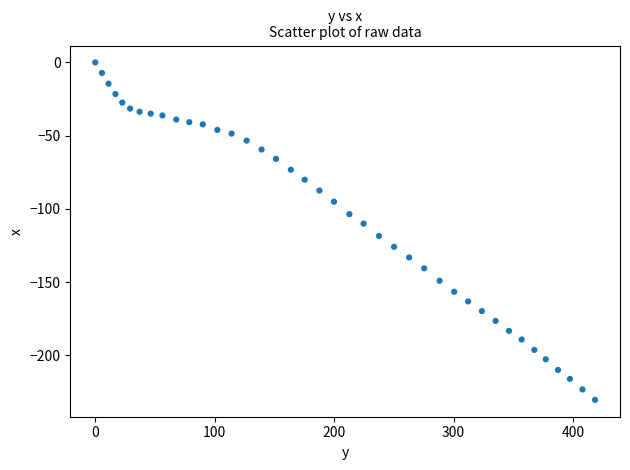

What is the range of X values (max minus min)?

418.3